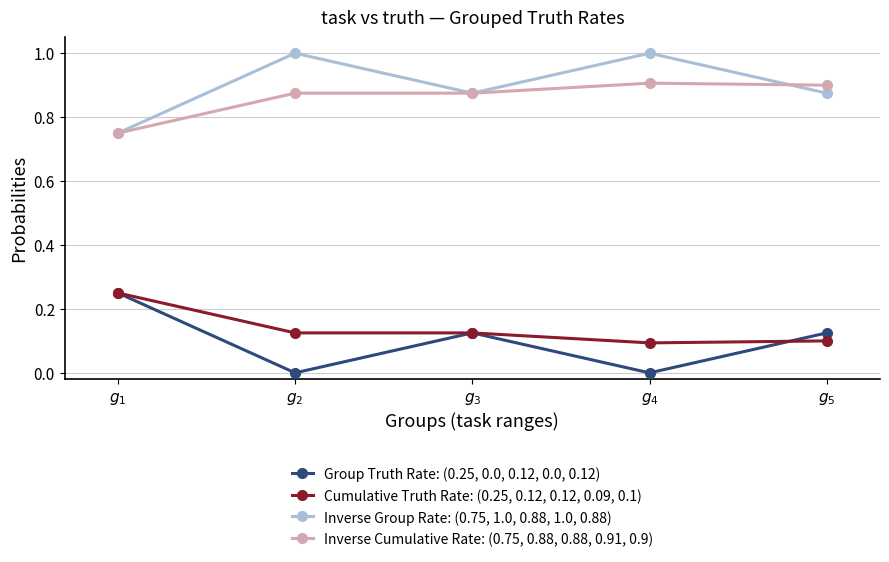

What is the sum of the Cumulative Truth Rate: (0.25, 0.12, 0.12, 0.09, 0.1) values at $g_{1}$ and $g_{3}$?

0.4